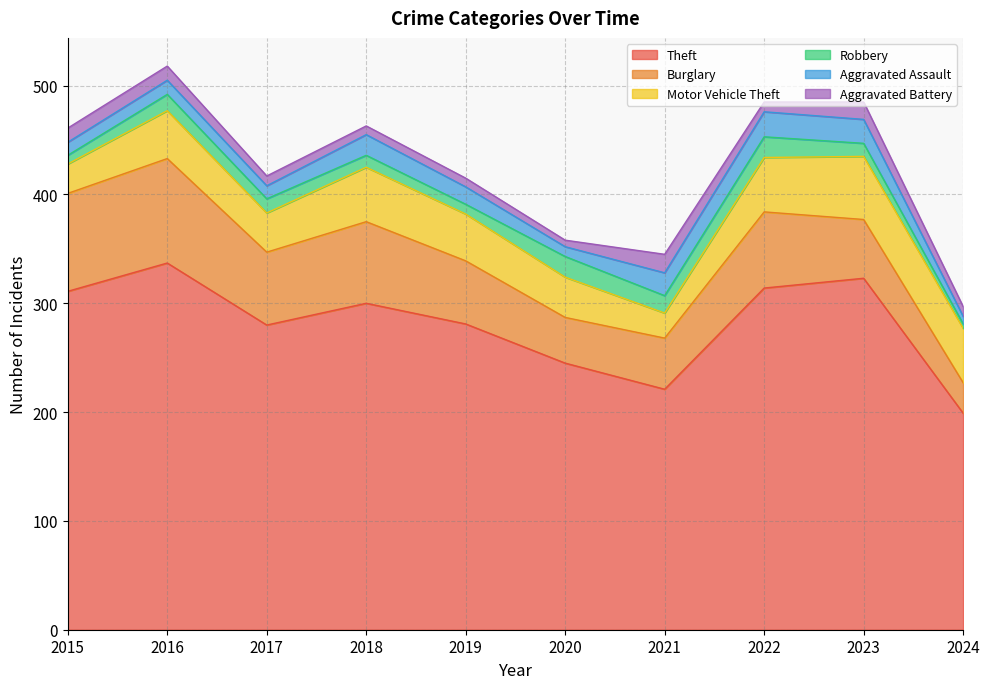

How many categories are shown in the chart?

10